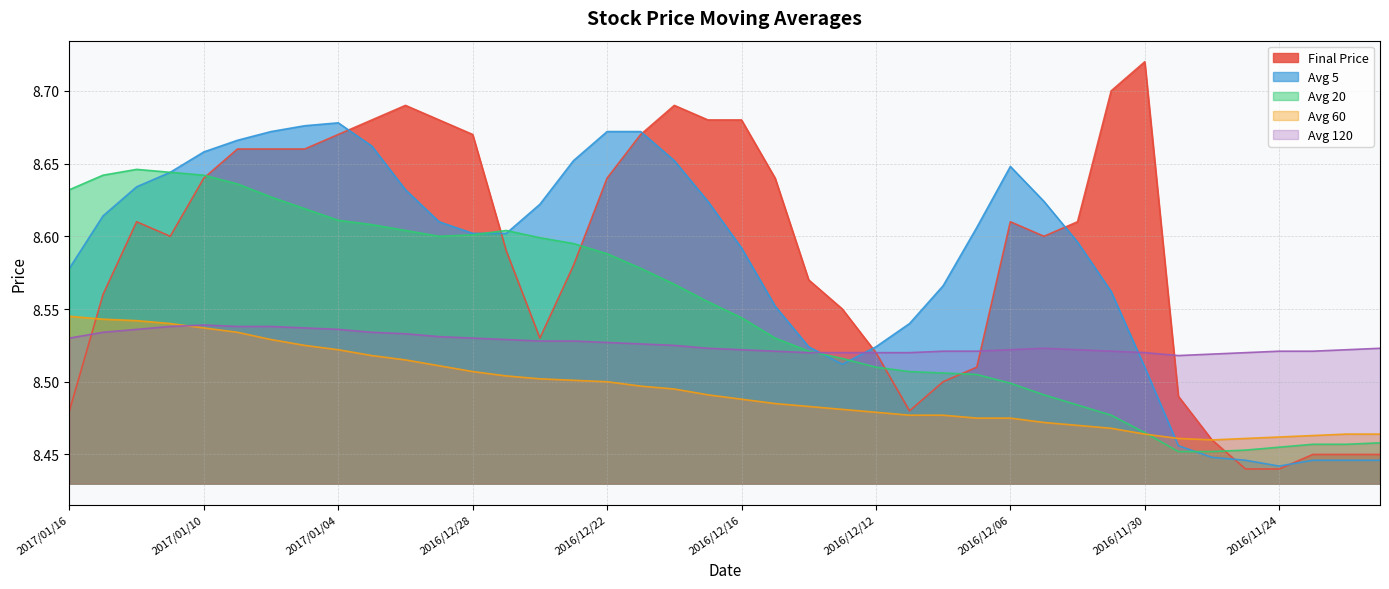

The avg_five series shows 14.5 at 2016/12/01. True or false?

False